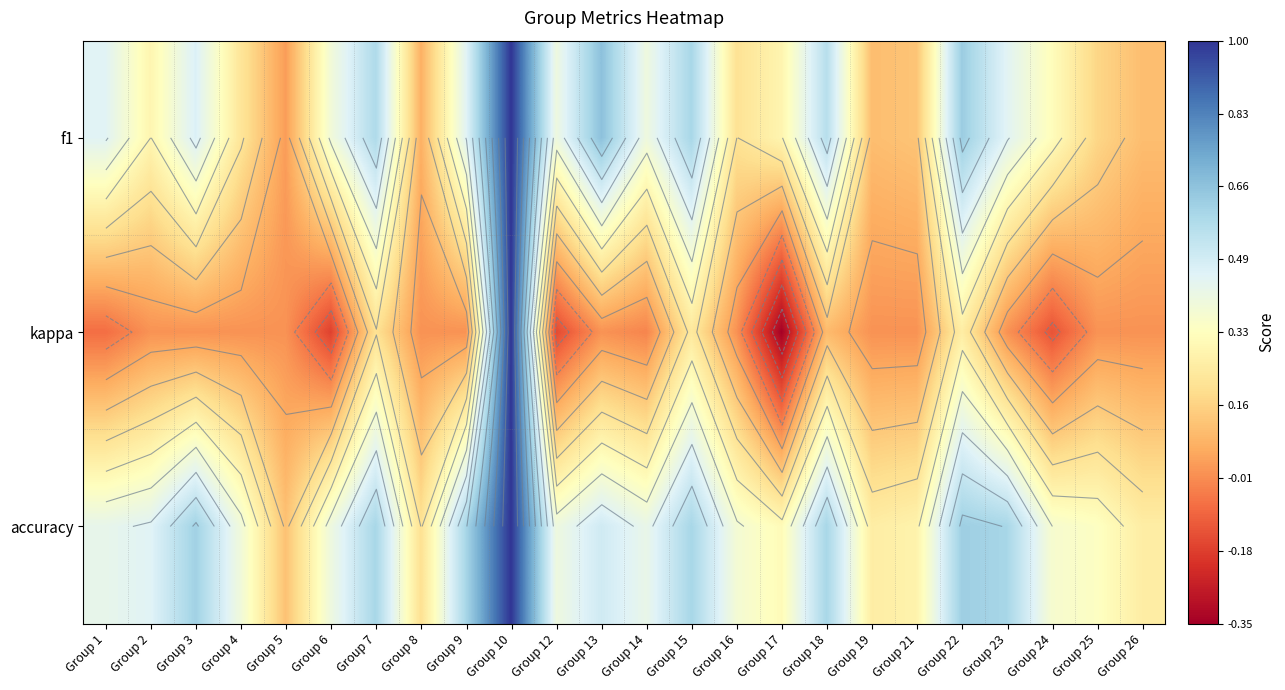

The accuracy series shows 0.6 at Group 3. True or false?

True